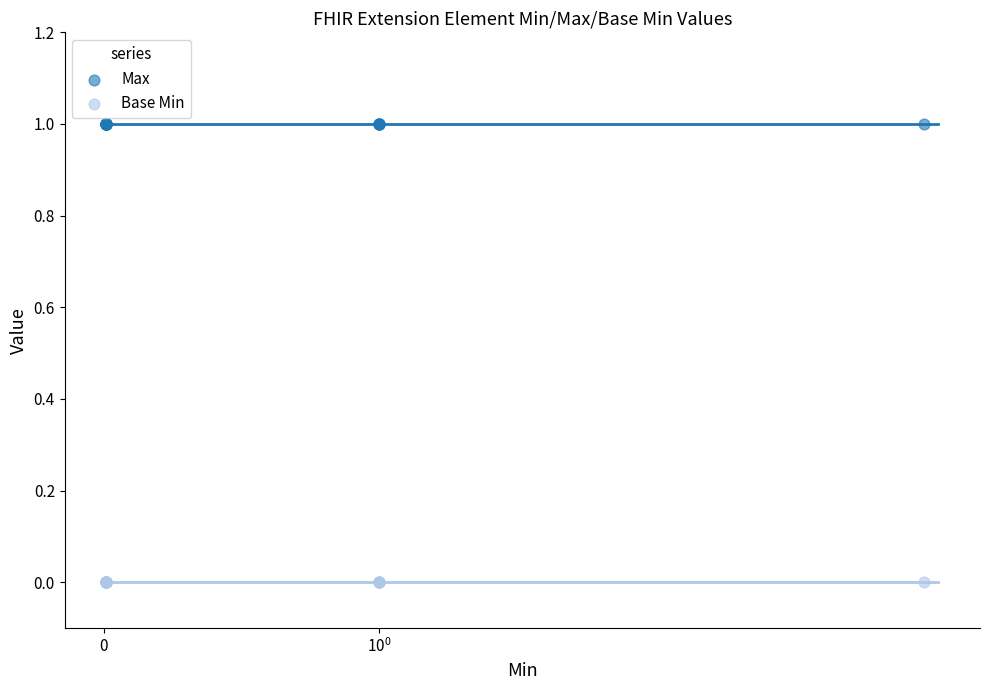

At how many categories does at least one series exceed 0?

17